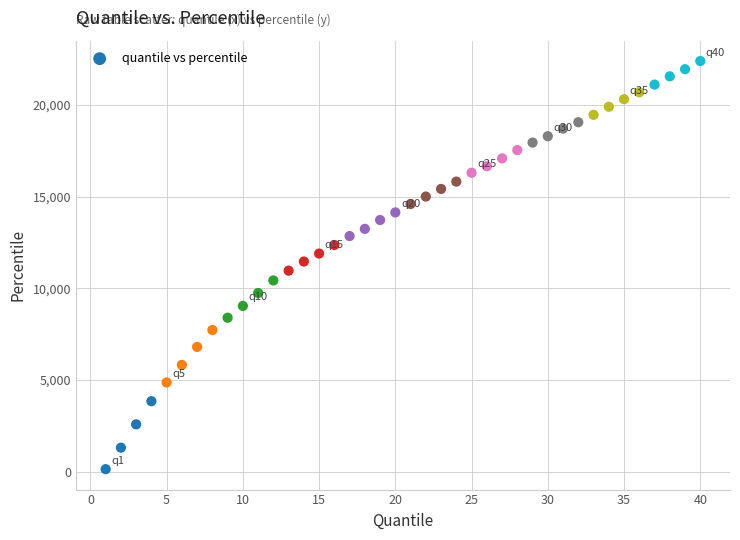

What is the range of Y values (max minus min)?

22229